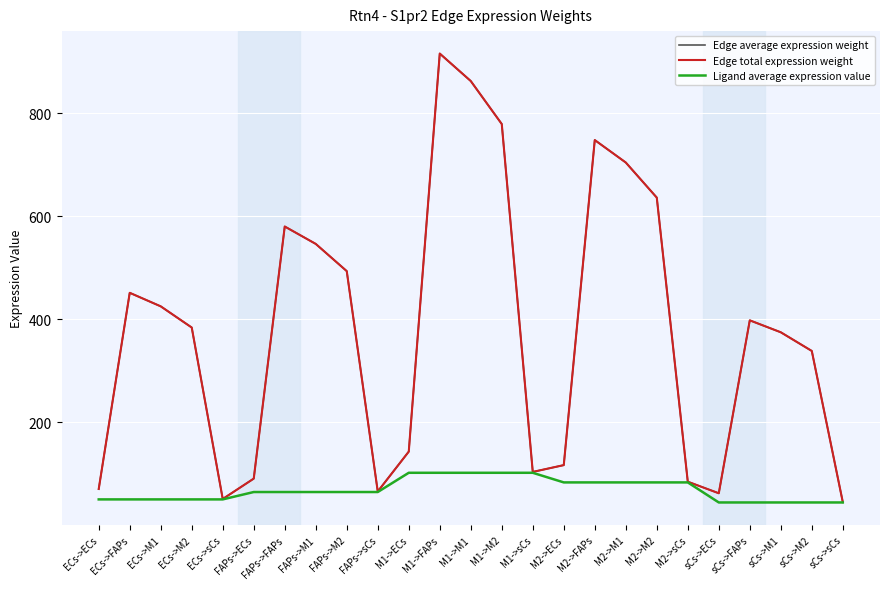

Reading left to right, list all the values displayed in this chart.

Edge average expression weight: ECs->ECs=70.5	ECs->FAPs=451.3	ECs->M1=425.0	ECs->M2=383.9	ECs->sCs=51.0	FAPs->ECs=90.6	FAPs->FAPs=580.0	FAPs->M1=546.2	FAPs->M2=493.4	FAPs->sCs=65.6	M1->ECs=143.0	M1->FAPs=915.8	M1->M1=862.4	M1->M2=779.0	M1->sCs=103.6	M2->ECs=116.8	M2->FAPs=747.8	M2->M1=704.3	M2->M2=636.1	M2->sCs=84.6	sCs->ECs=62.1	sCs->FAPs=397.8	sCs->M1=374.7	sCs->M2=338.4	sCs->sCs=45.0
Edge total expression weight: ECs->ECs=70.5	ECs->FAPs=451.3	ECs->M1=425.0	ECs->M2=383.9	ECs->sCs=51.0	FAPs->ECs=90.6	FAPs->FAPs=580.0	FAPs->M1=546.2	FAPs->M2=493.4	FAPs->sCs=65.6	M1->ECs=143.0	M1->FAPs=915.8	M1->M1=862.4	M1->M2=779.0	M1->sCs=103.6	M2->ECs=116.8	M2->FAPs=747.8	M2->M1=704.3	M2->M2=636.1	M2->sCs=84.6	sCs->ECs=62.1	sCs->FAPs=397.8	sCs->M1=374.7	sCs->M2=338.4	sCs->sCs=45.0
Ligand average expression value: ECs->ECs=50.2	ECs->FAPs=50.2	ECs->M1=50.2	ECs->M2=50.2	ECs->sCs=50.2	FAPs->ECs=64.5	FAPs->FAPs=64.5	FAPs->M1=64.5	FAPs->M2=64.5	FAPs->sCs=64.5	M1->ECs=101.9	M1->FAPs=101.9	M1->M1=101.9	M1->M2=101.9	M1->sCs=101.9	M2->ECs=83.2	M2->FAPs=83.2	M2->M1=83.2	M2->M2=83.2	M2->sCs=83.2	sCs->ECs=44.3	sCs->FAPs=44.3	sCs->M1=44.3	sCs->M2=44.3	sCs->sCs=44.3